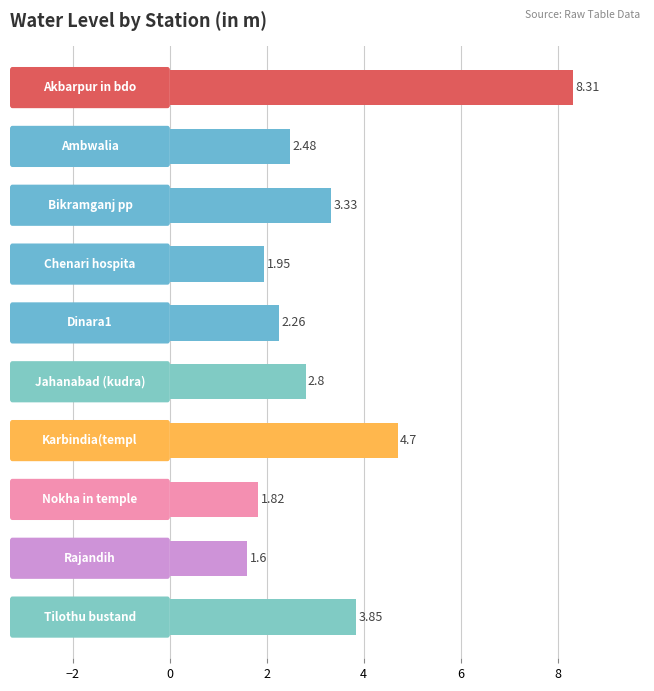

What is the sum of all values?

33.1